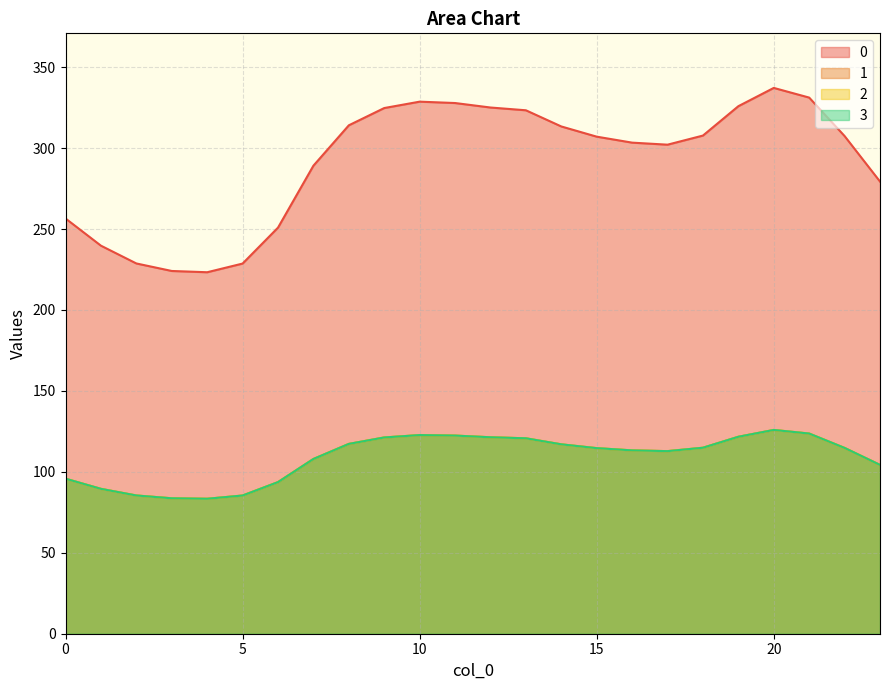

What is the spread (max minus min) of values at 18?

192.8